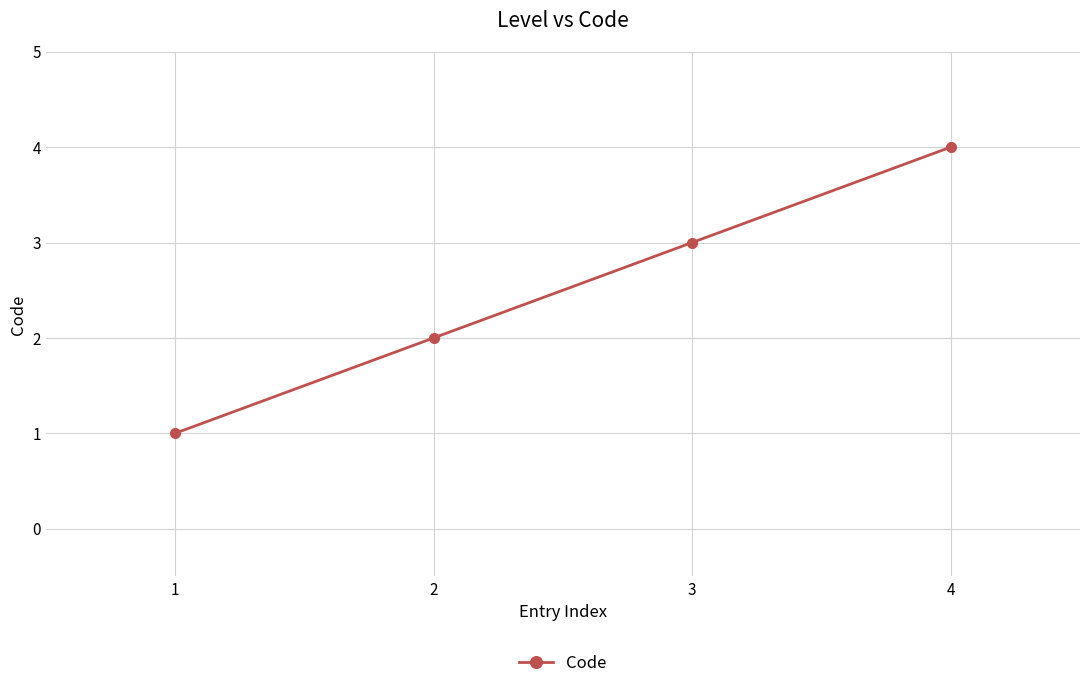

Which has a higher value, 2 or 3?

3